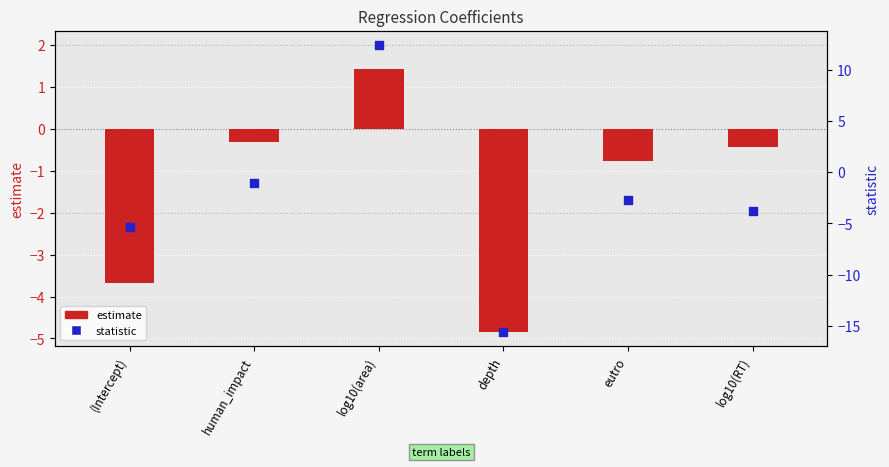

Which series reaches the maximum Y coordinate?

statistic